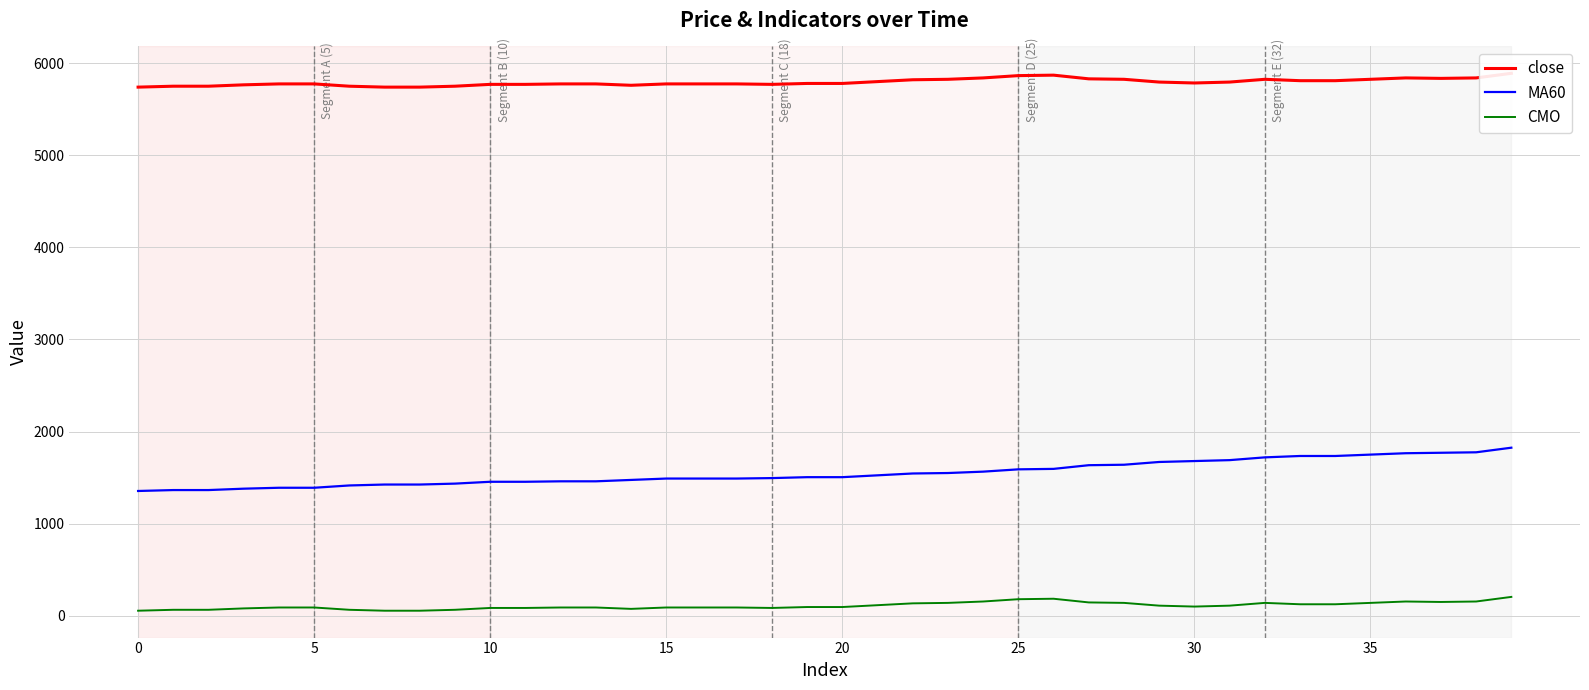

Is it true that close equals 5760 at 14?

True